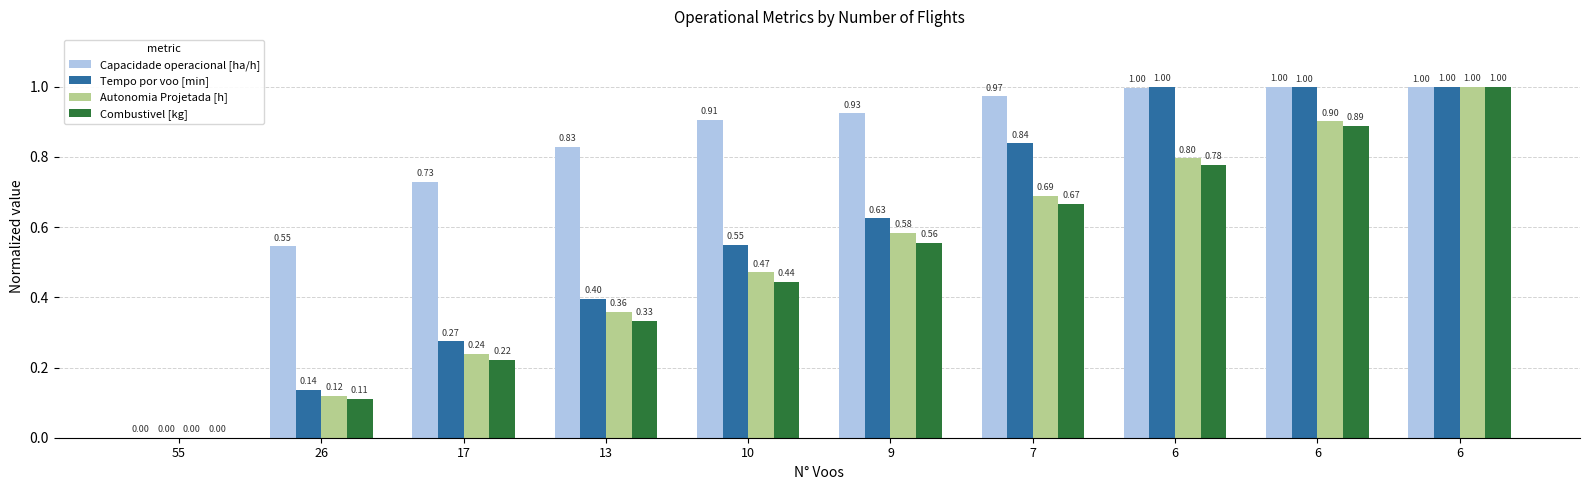

How many values in Combustivel [kg] are above zero?

9